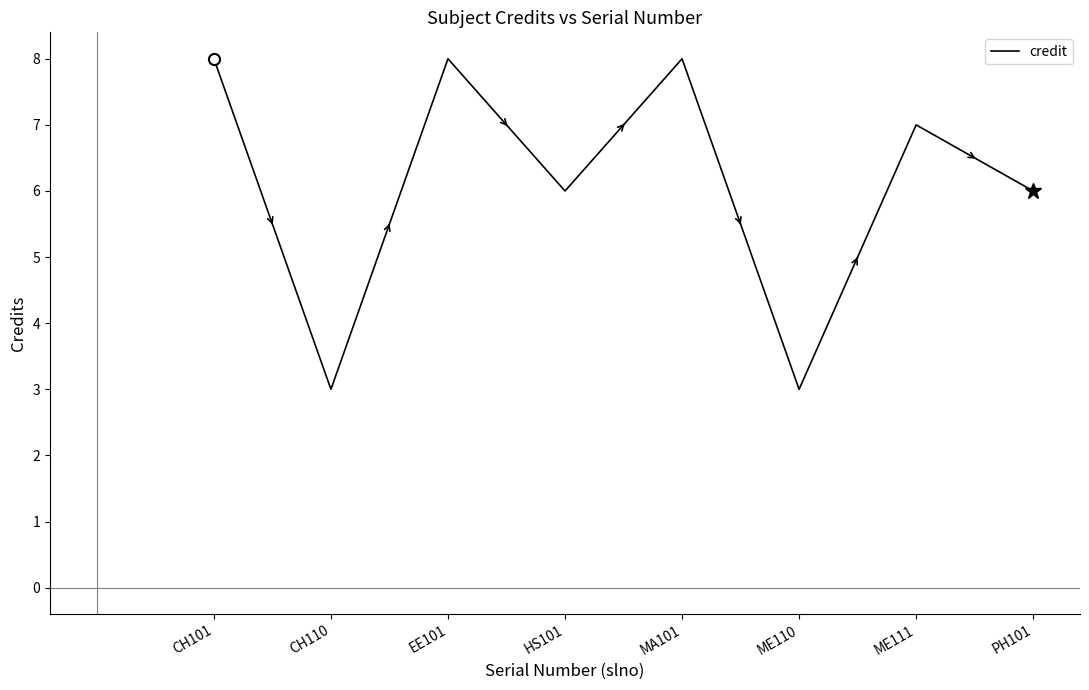

Does the chart have visible grid lines?

No